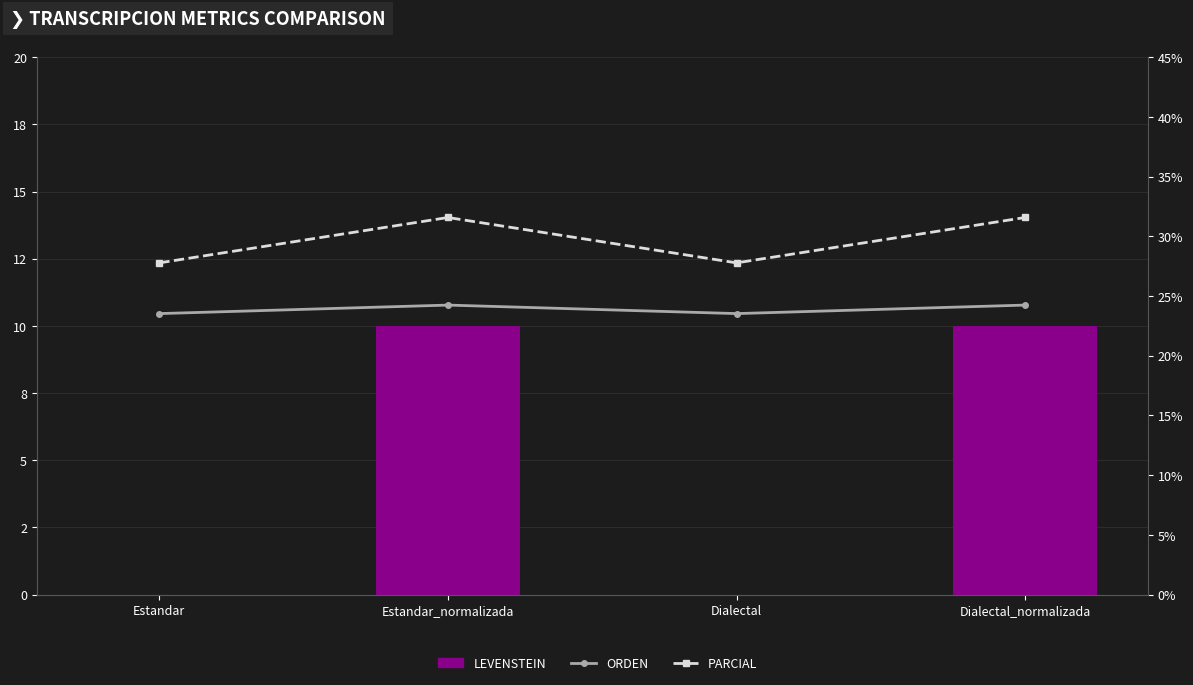

How many data points in Levenstein are less than 9?

2